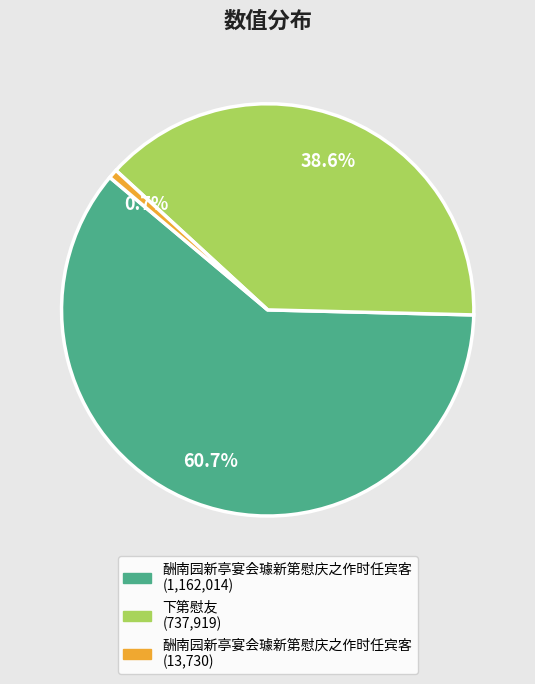

Is there any slice that represents more than half of the pie?

Yes